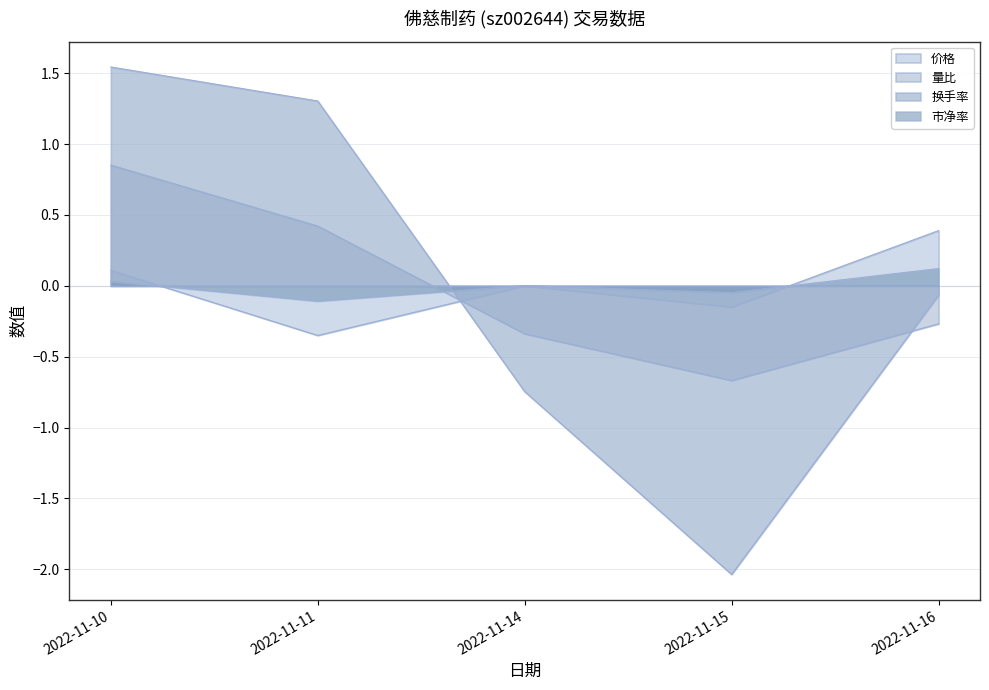

What is the maximum value for 市净率?

0.1